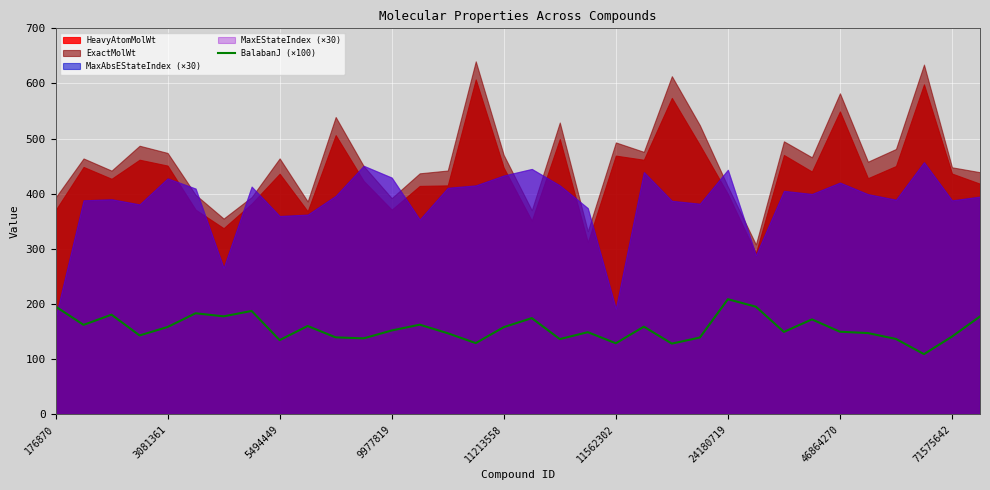

True or false: the data has more than 1 interior local peaks.

True